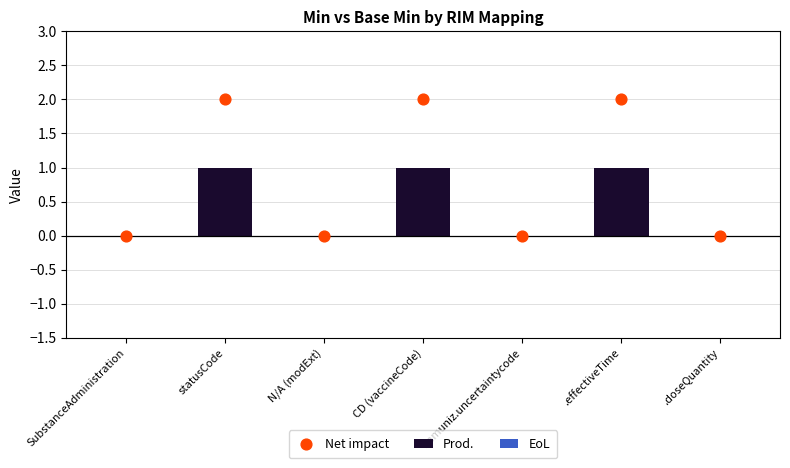

What is the total value across all series at .effectiveTime?

3